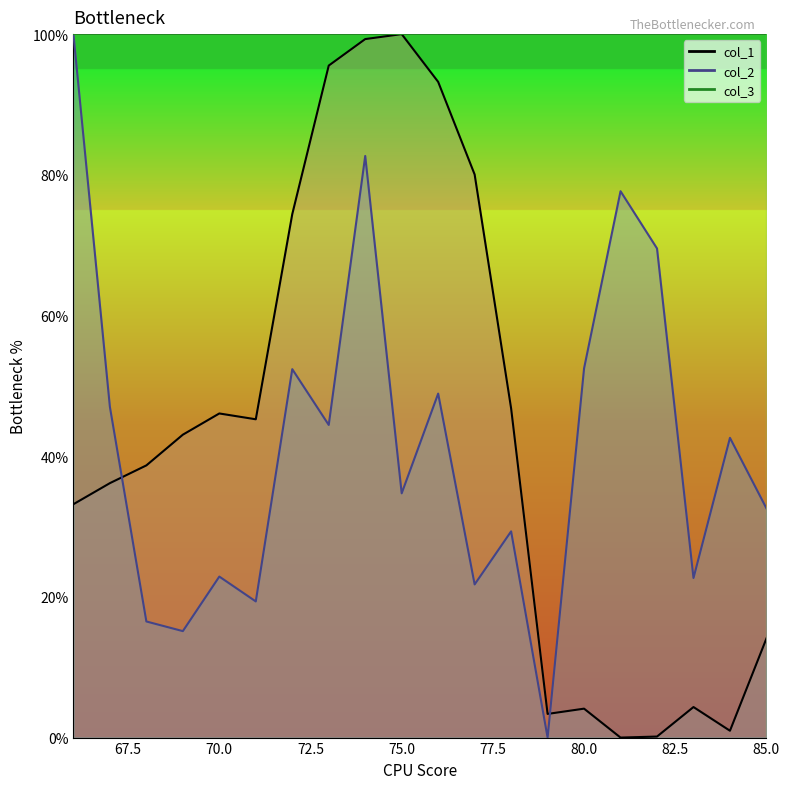

What is the total value across all series at 67?

0.8